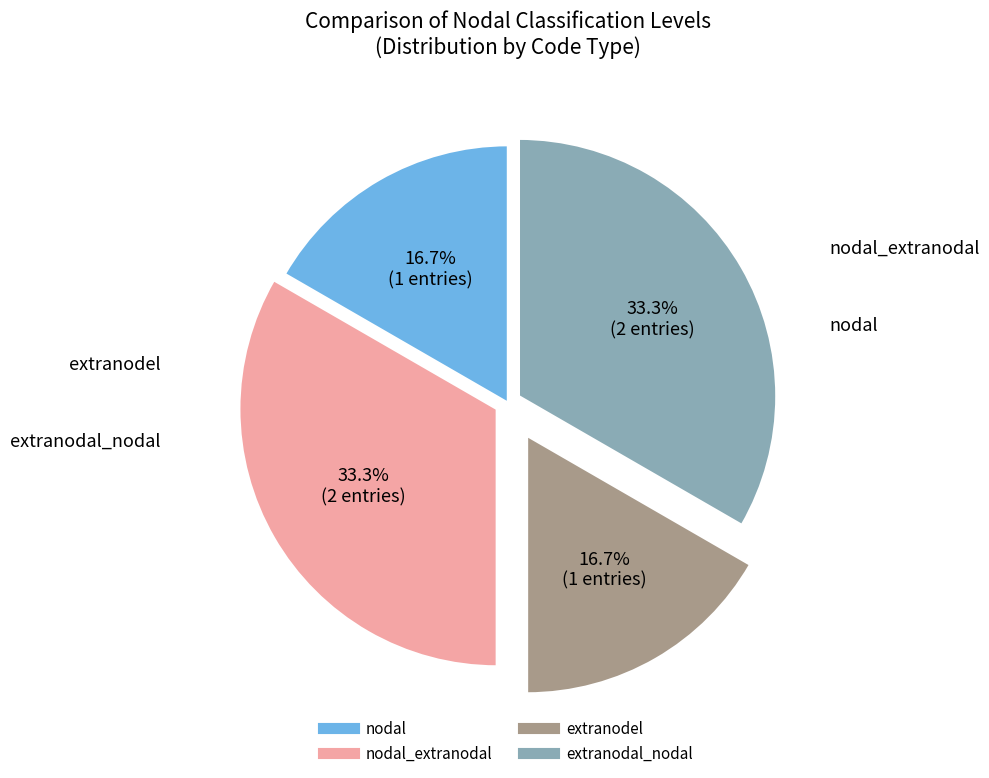

Is there any slice that represents more than half of the pie?

No